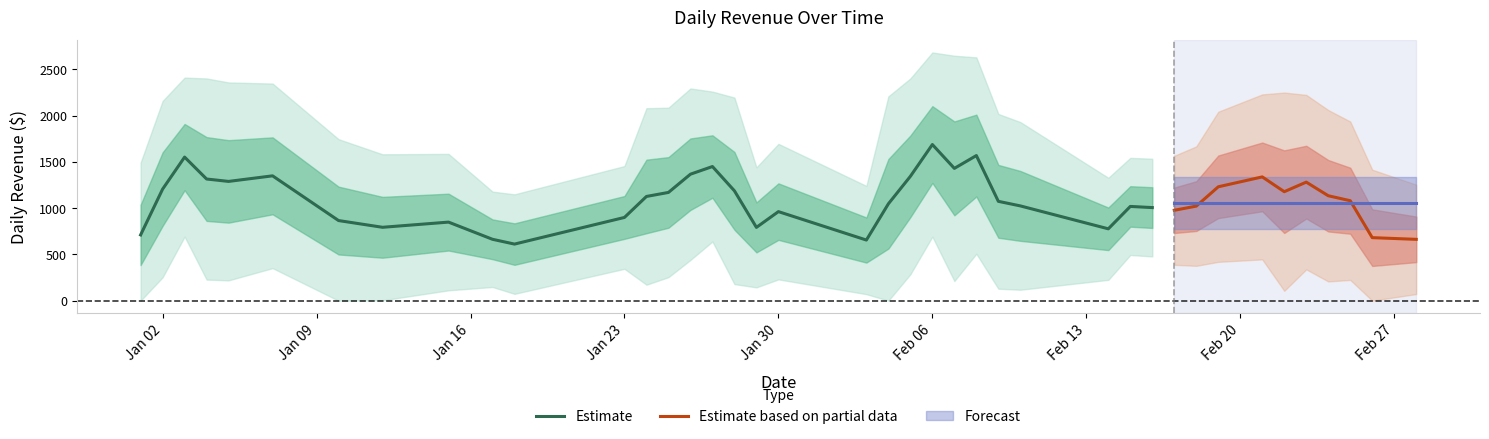

Is this an area chart (filled region under the line)?

No